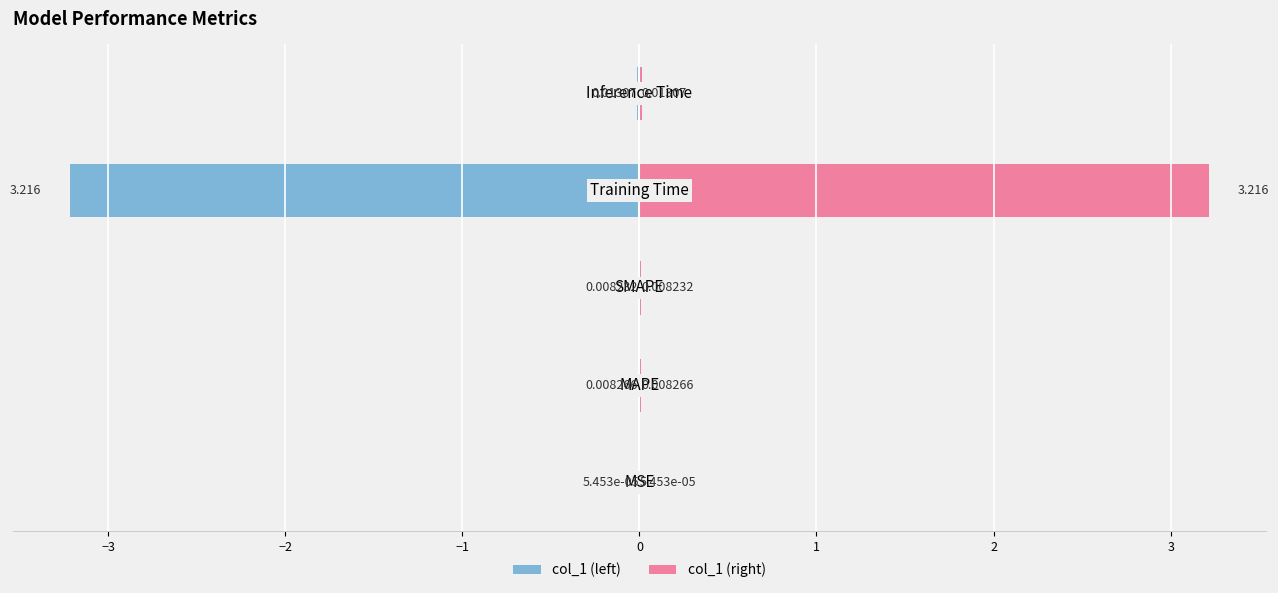

What are all the series names shown in the legend?

col_1 (left), col_1 (right)